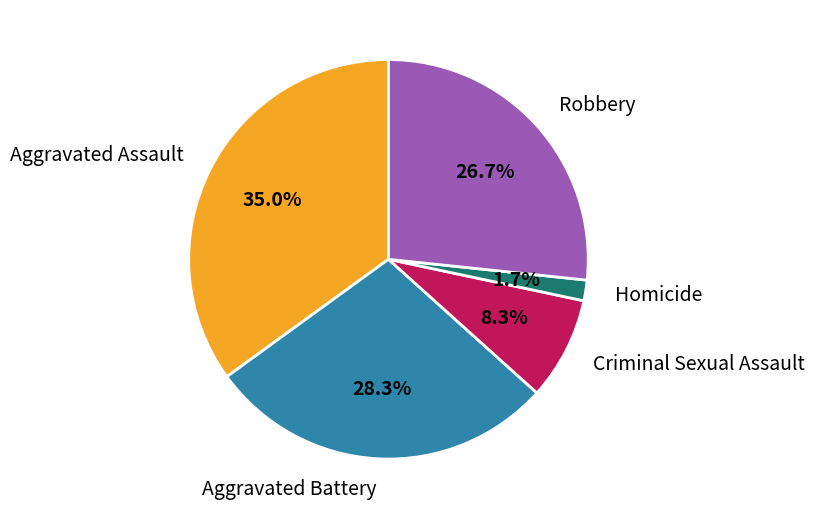

What percentage is the Aggravated Battery slice, to the nearest percent?

28%